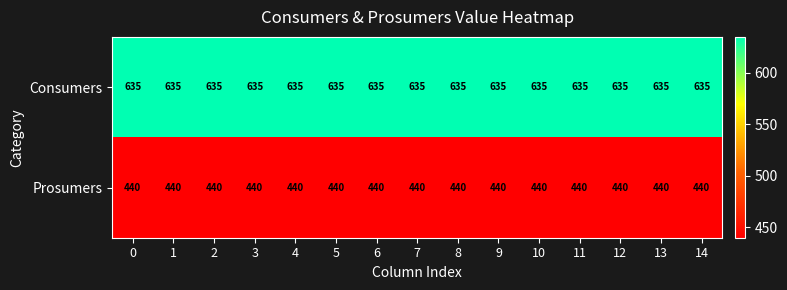

Rank the series by their maximum value, from highest to lowest.

Consumers, Prosumers